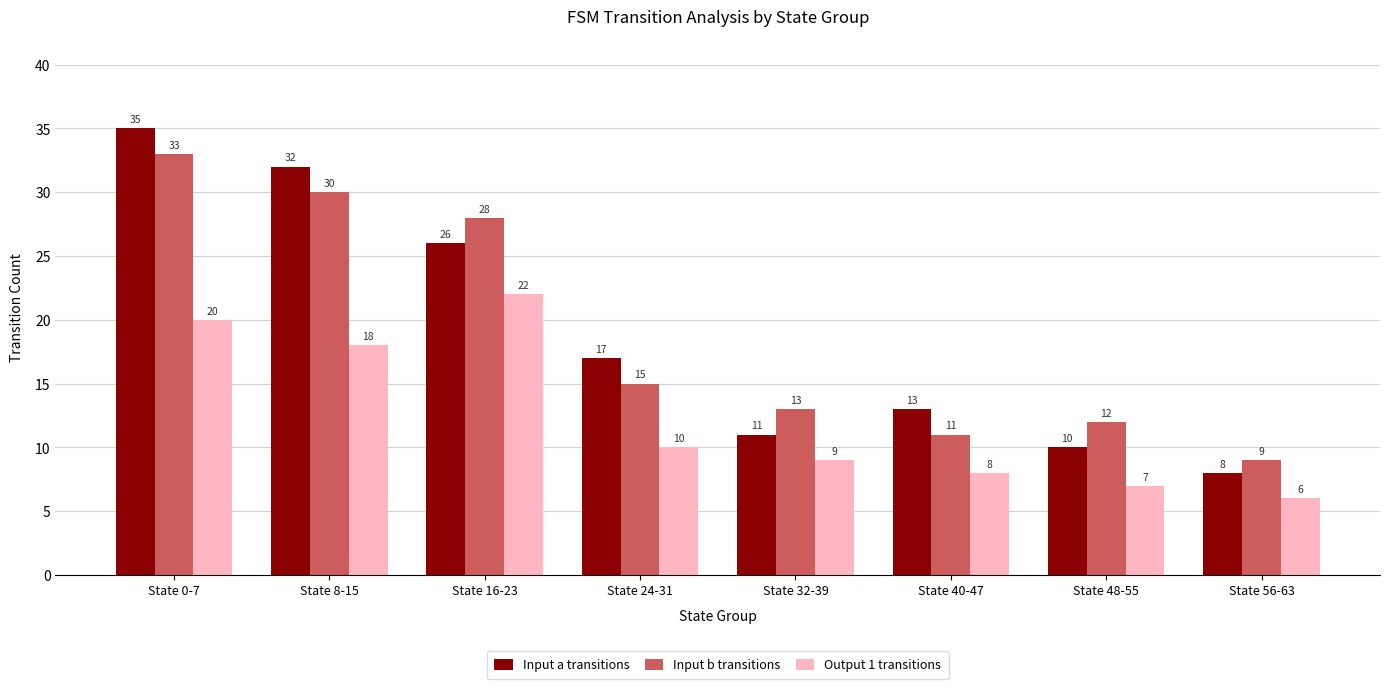

What is the sum of all Input a transitions values?

152